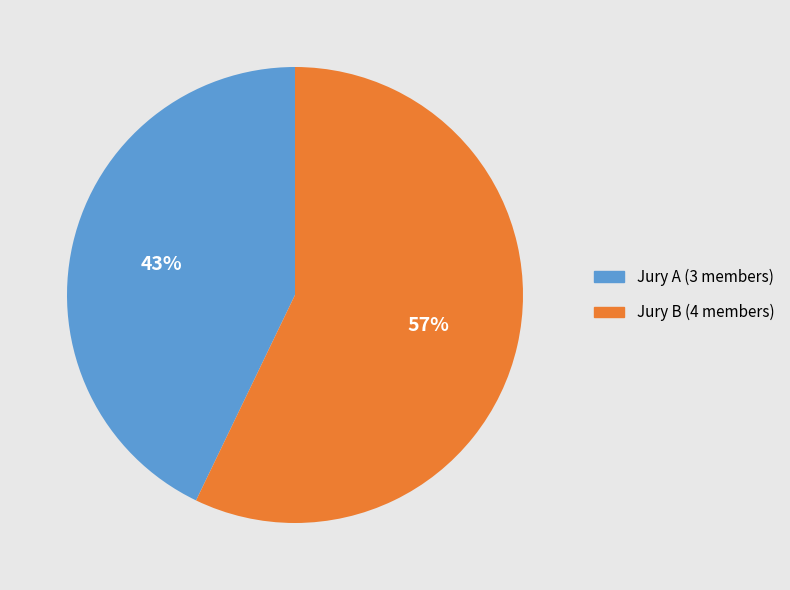

True or false: Jury B accounts for 57% of the total.

True